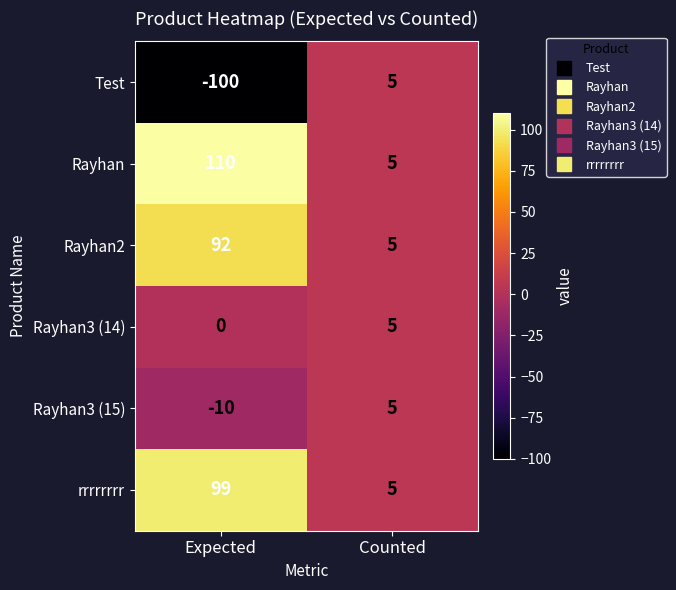

The Test series shows -148 at Expected. True or false?

False